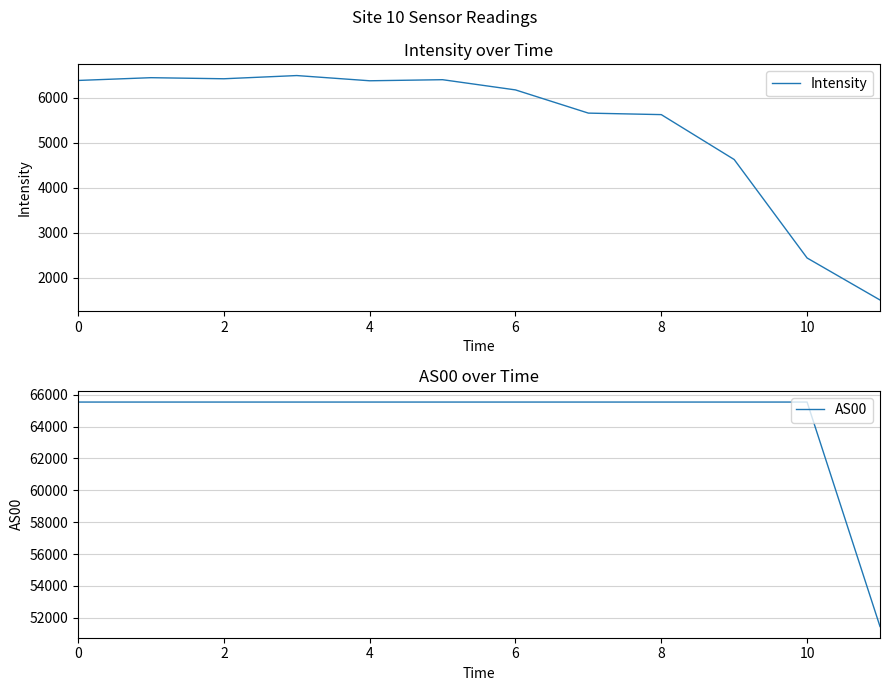

What is the difference between the second highest and minimum values in the AS00 series?

14077